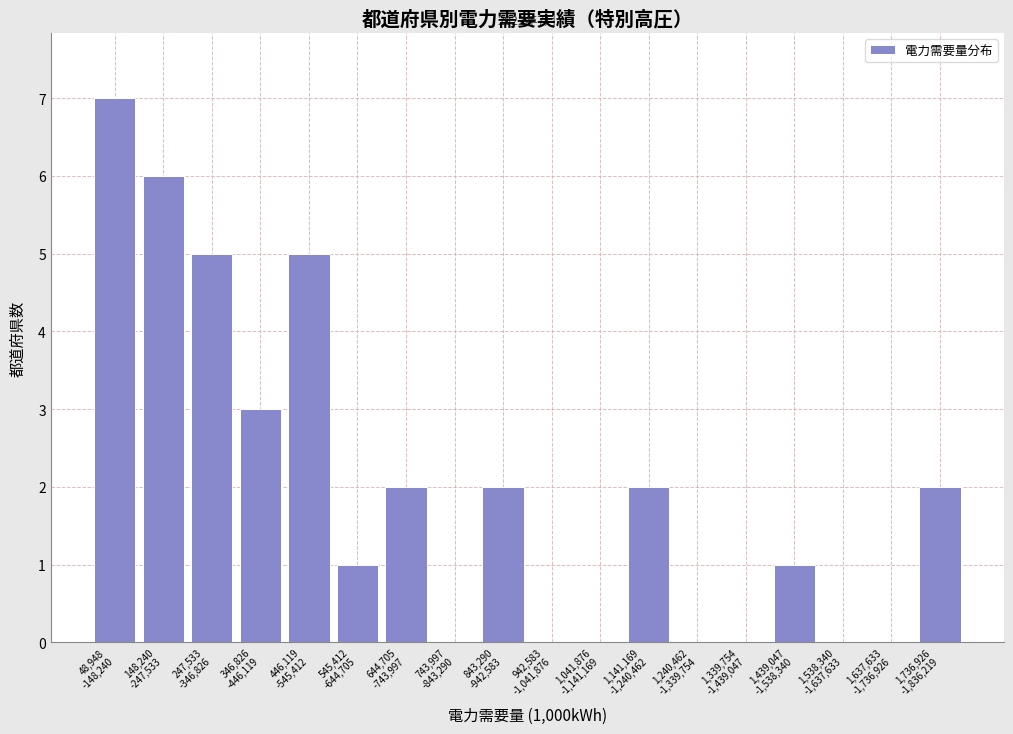

What is the maximum value shown in the chart?

7